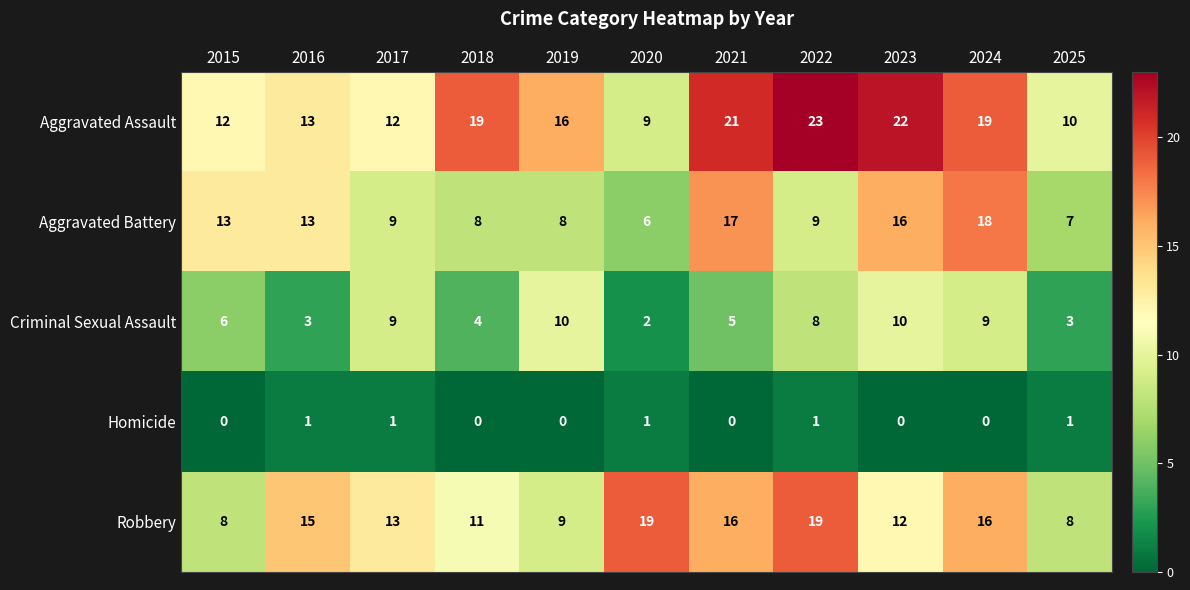

True or false: Criminal Sexual Assault has a value of 4 at 2018.

True